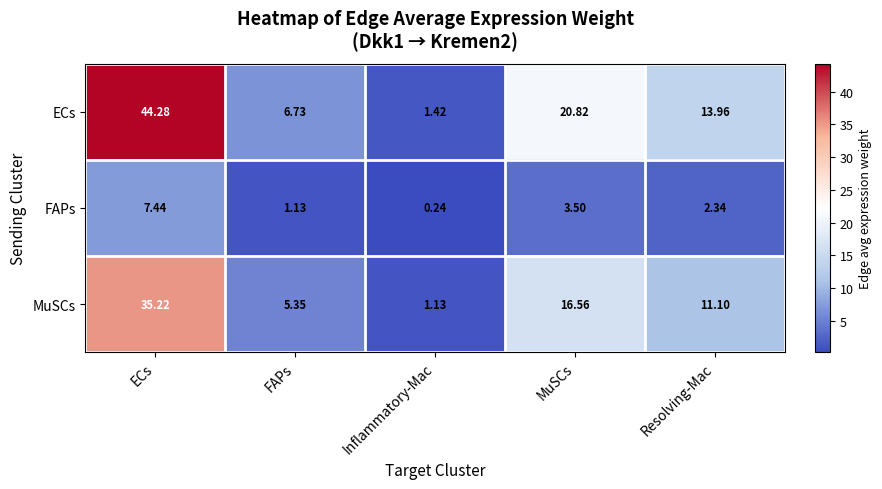

Which series has the largest total across all categories?

ECs